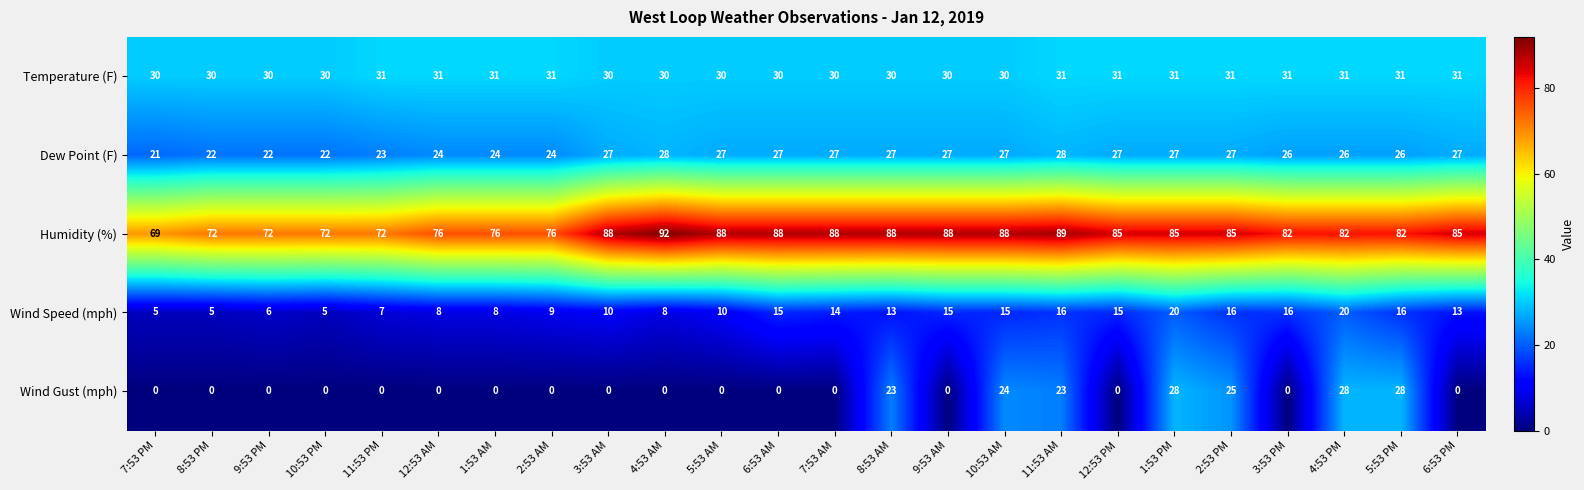

What is the greatest value displayed?

92